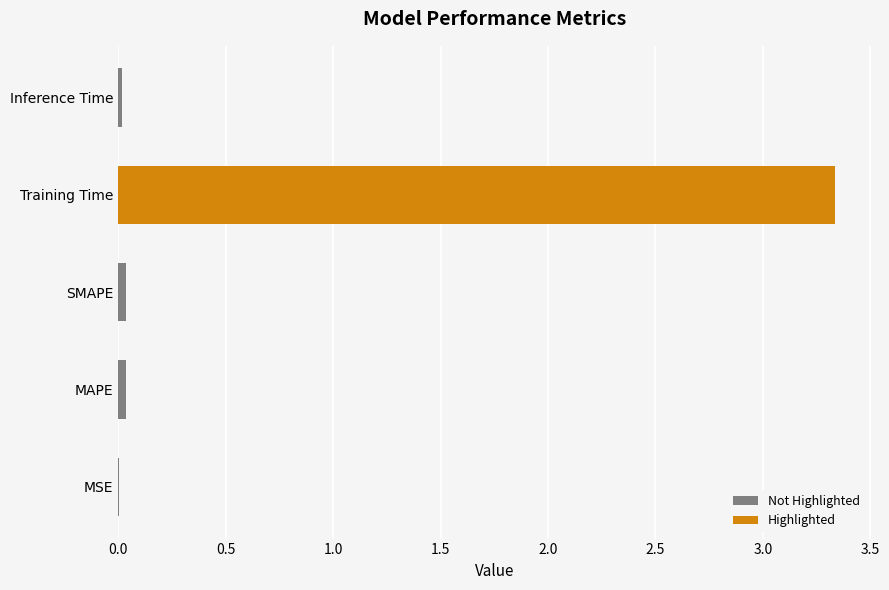

Which label corresponds to the largest value in the chart?

Training Time